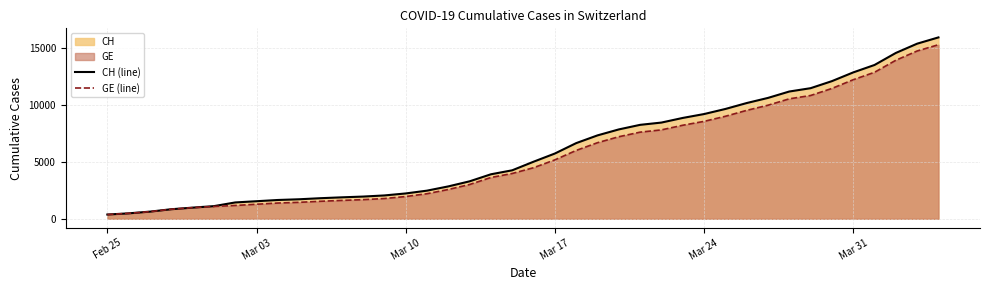

True or false: GE (line) and CH (line) intersect in this chart.

False